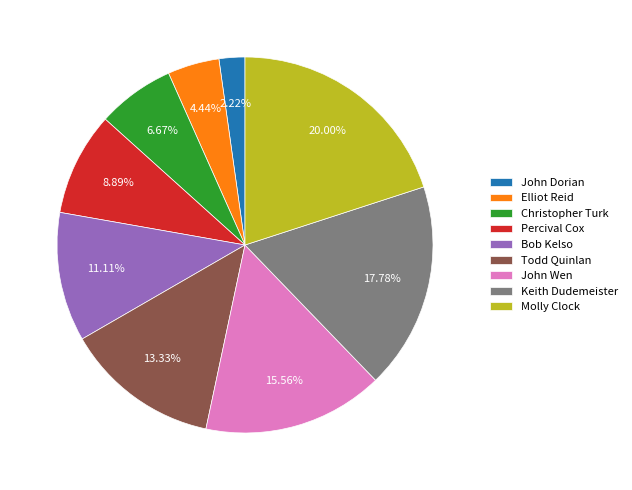

Does any single category account for the majority?

No